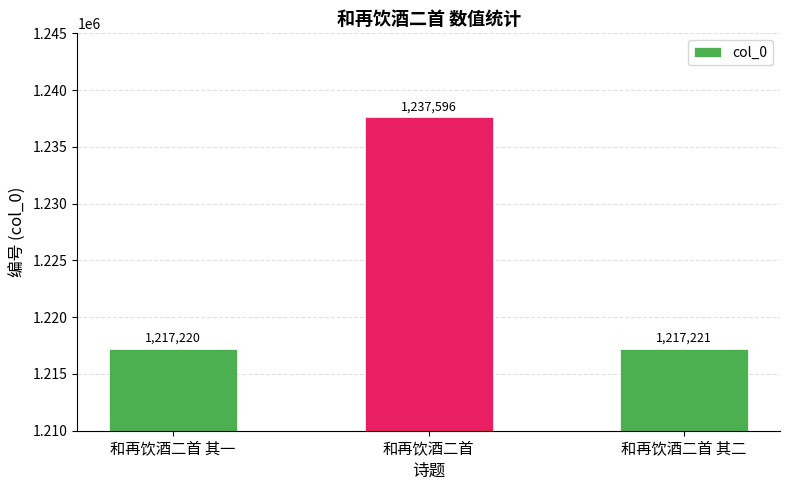

What is the greatest value displayed?

1237596